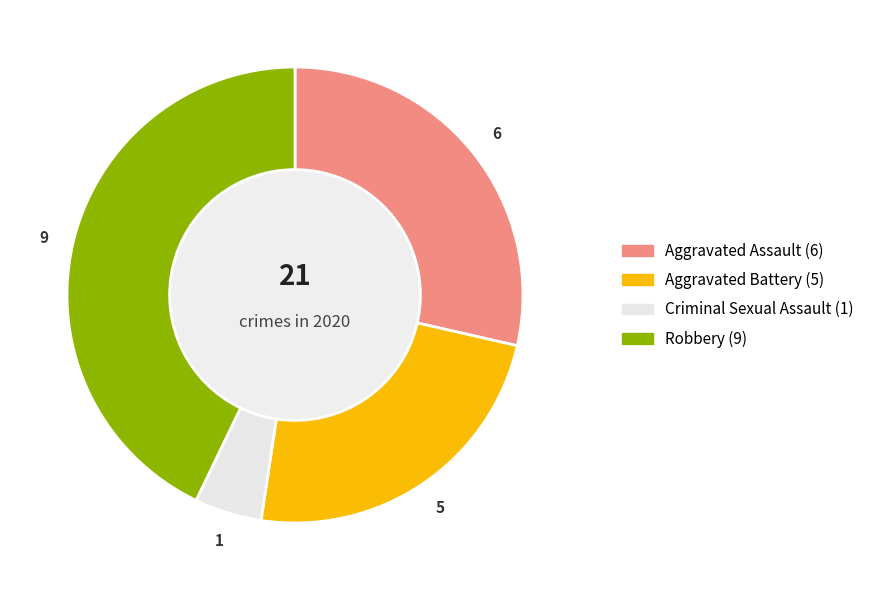

Is there any slice that represents more than half of the pie?

No